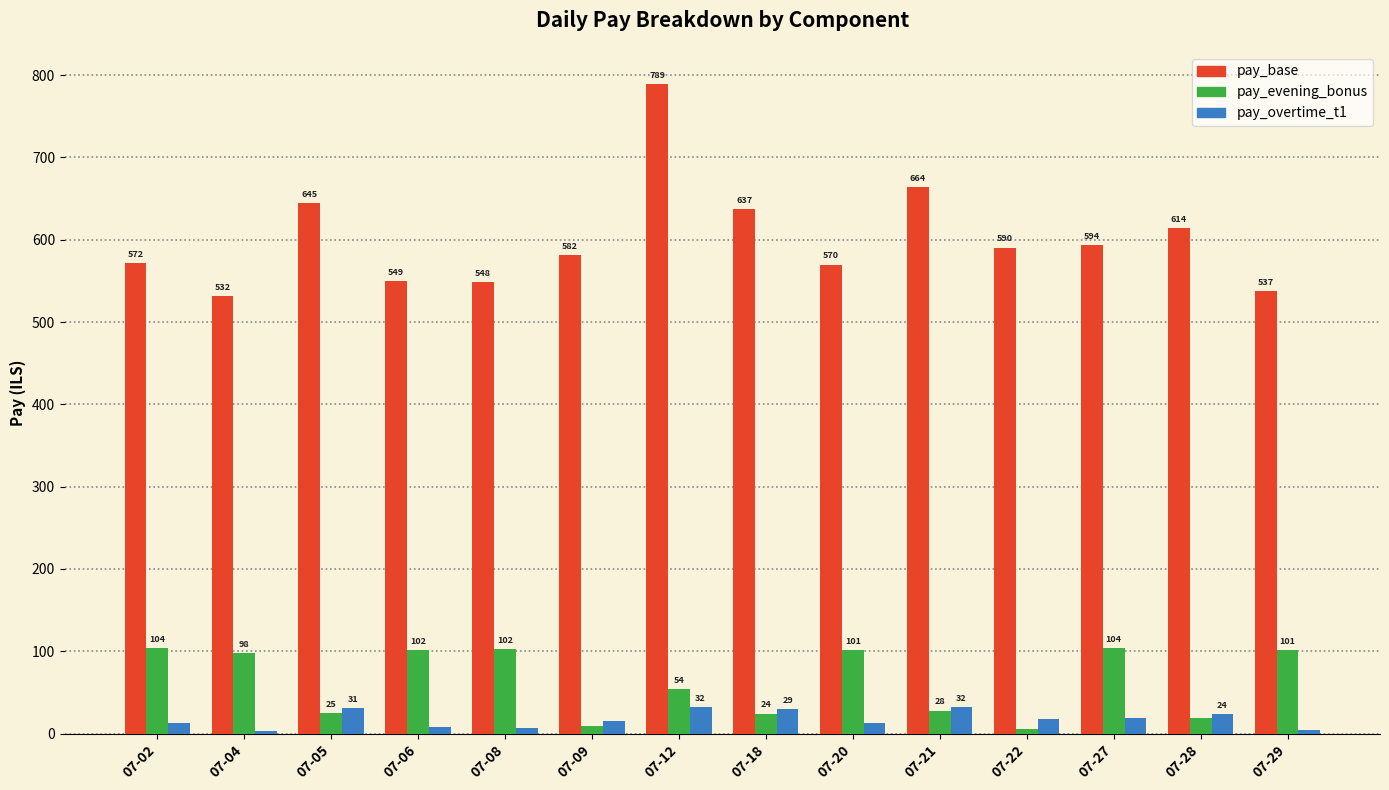

Where does the pay_overtime_t1 series first go above 17?

07-05